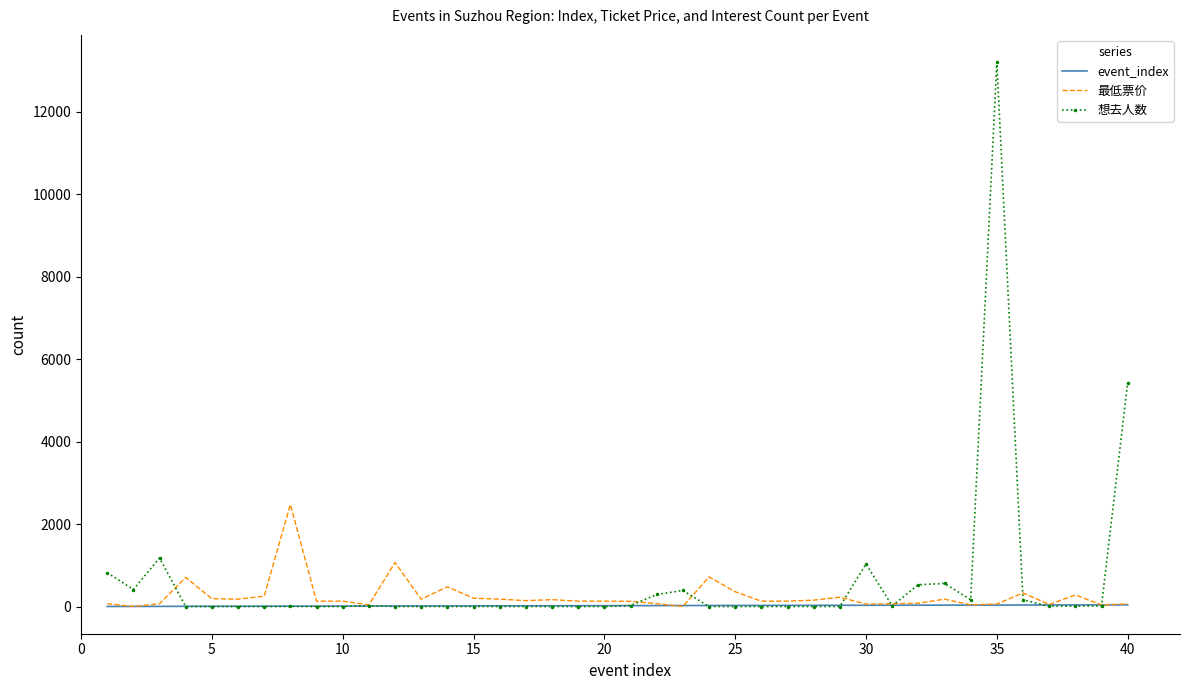

Which series has the largest range (max minus min)?

想去人数